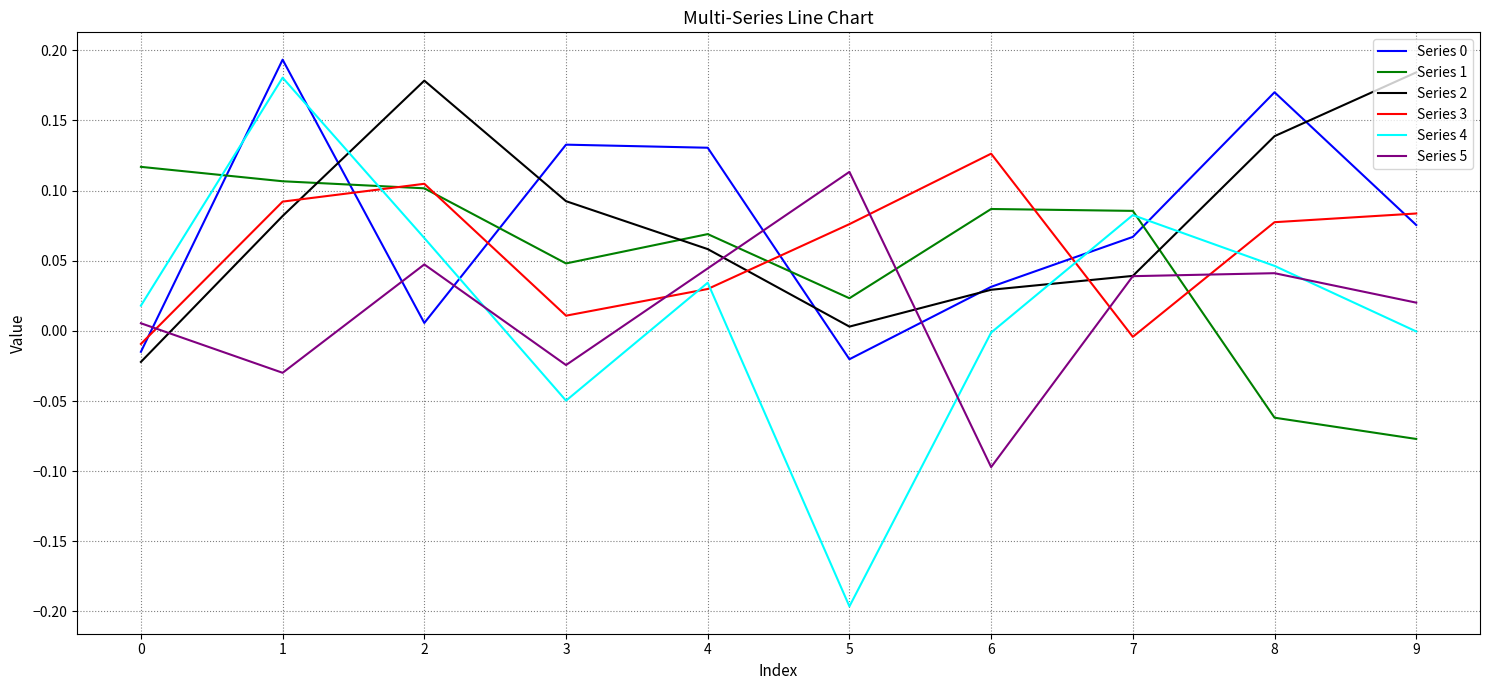

At which category is the sum across all series the highest?

1